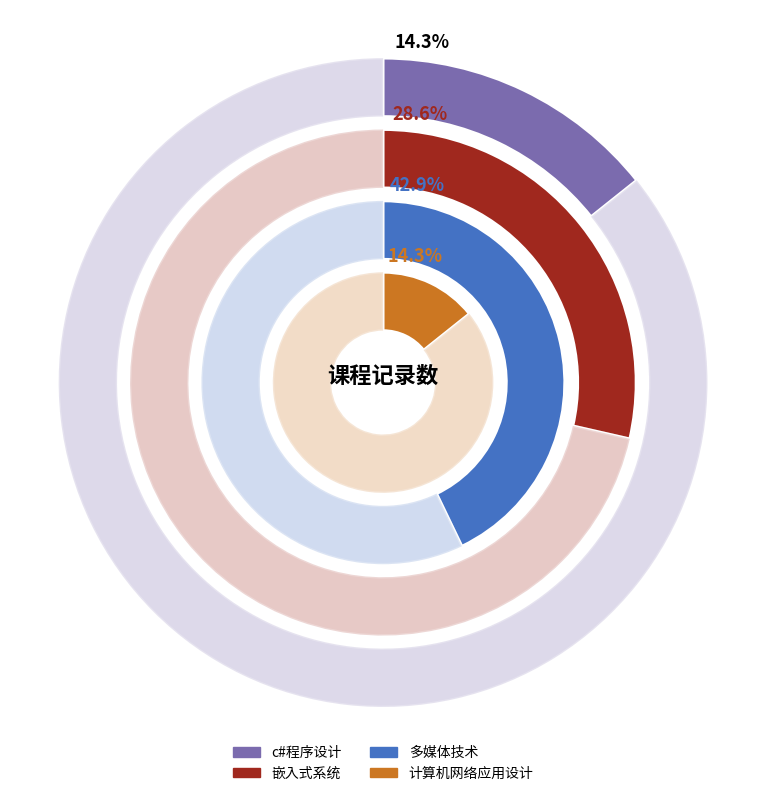

To the nearest percent, what portion does 计算机网络应用设计 represent?

14%